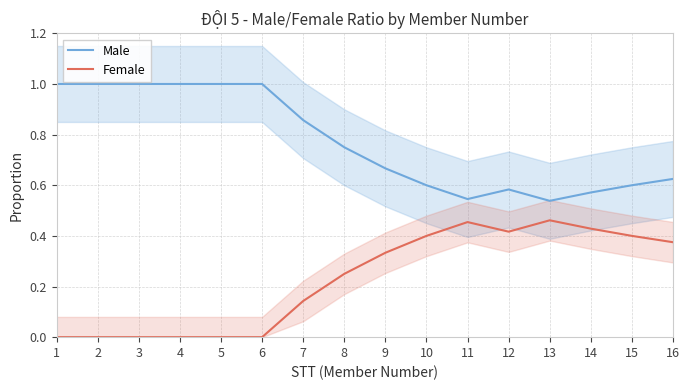

Is the value of Female at 5 greater than the value of Male at 7?

No